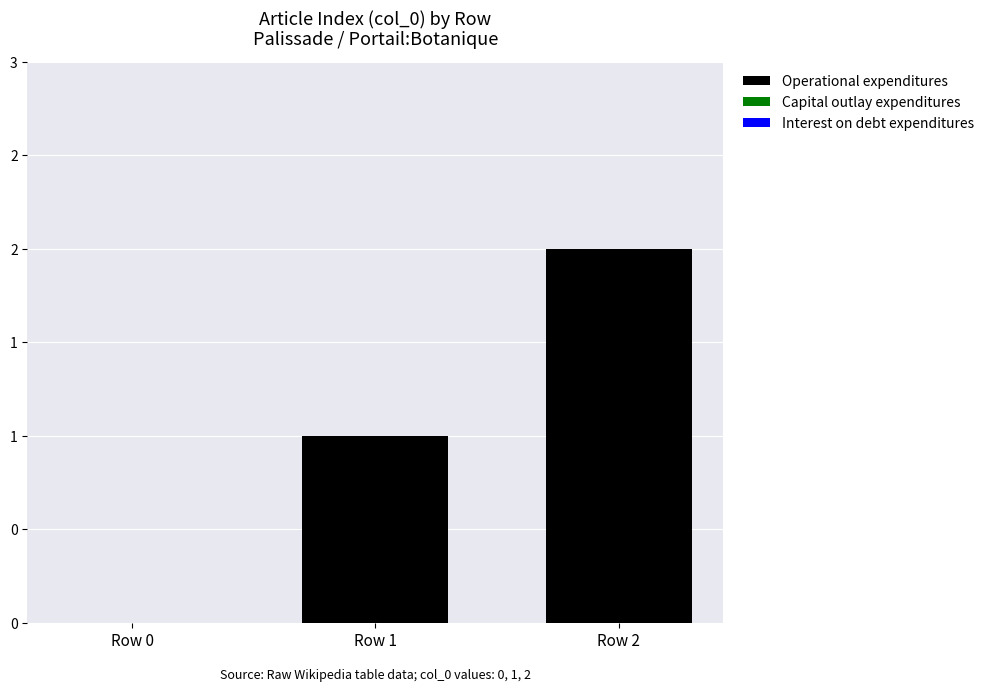

Are the bars horizontal?

No